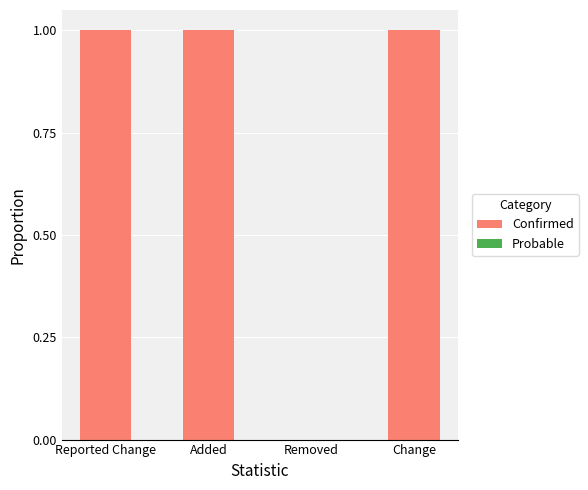

The chart shows a value of 1 at Change. True or false?

True